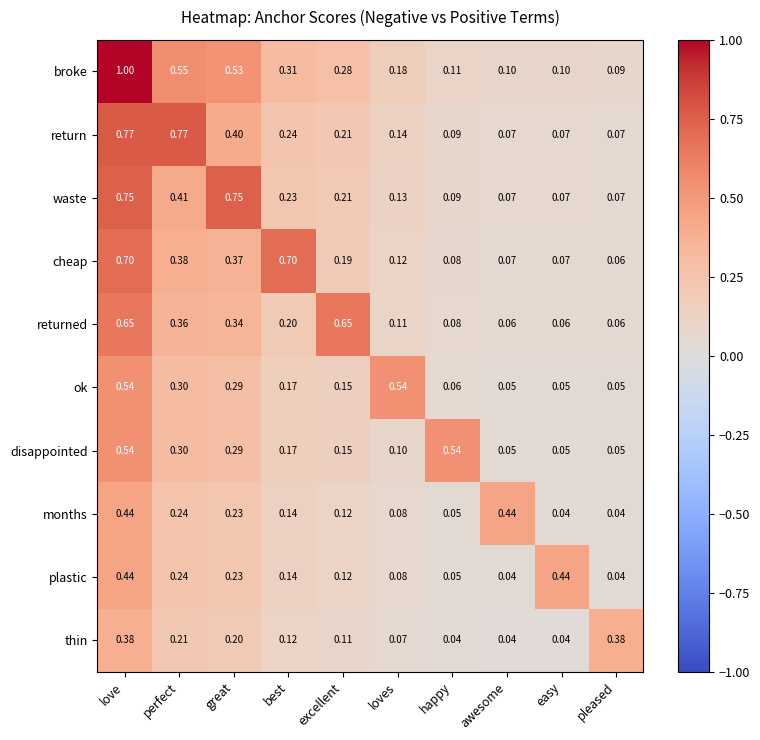

How many data points does each series have?

10